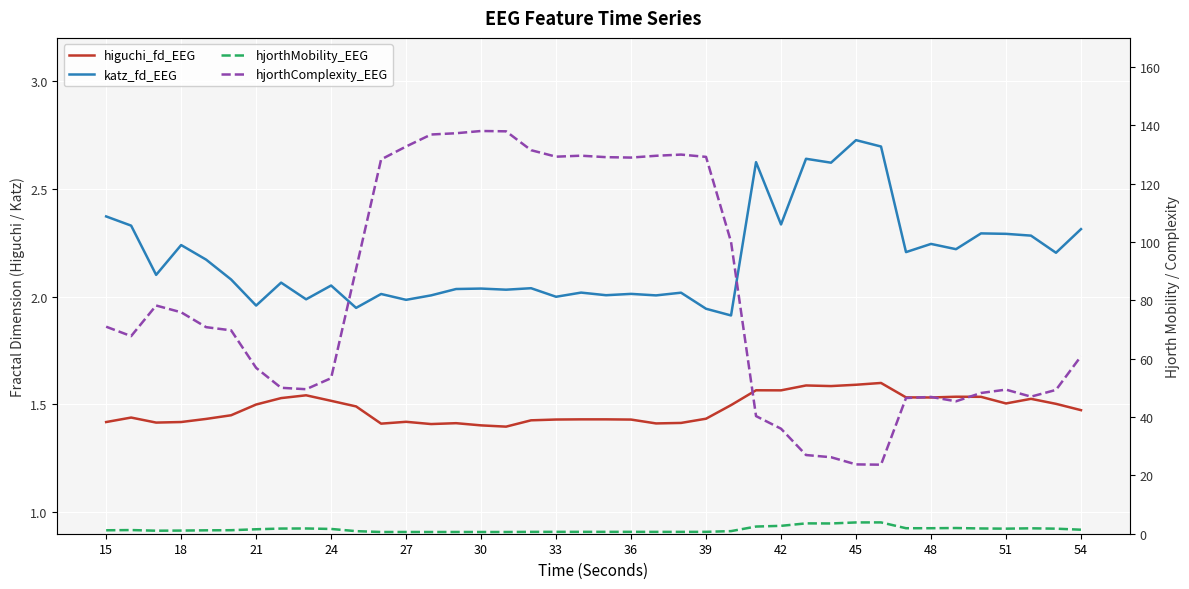

What is the minimum value for katz_fd_EEG?

1.9